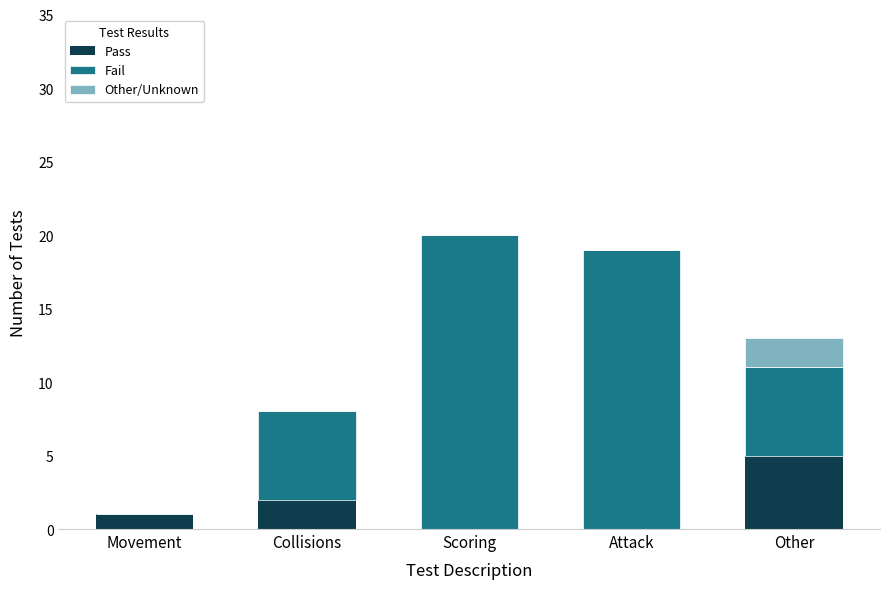

Count the number of categories in the chart.

5